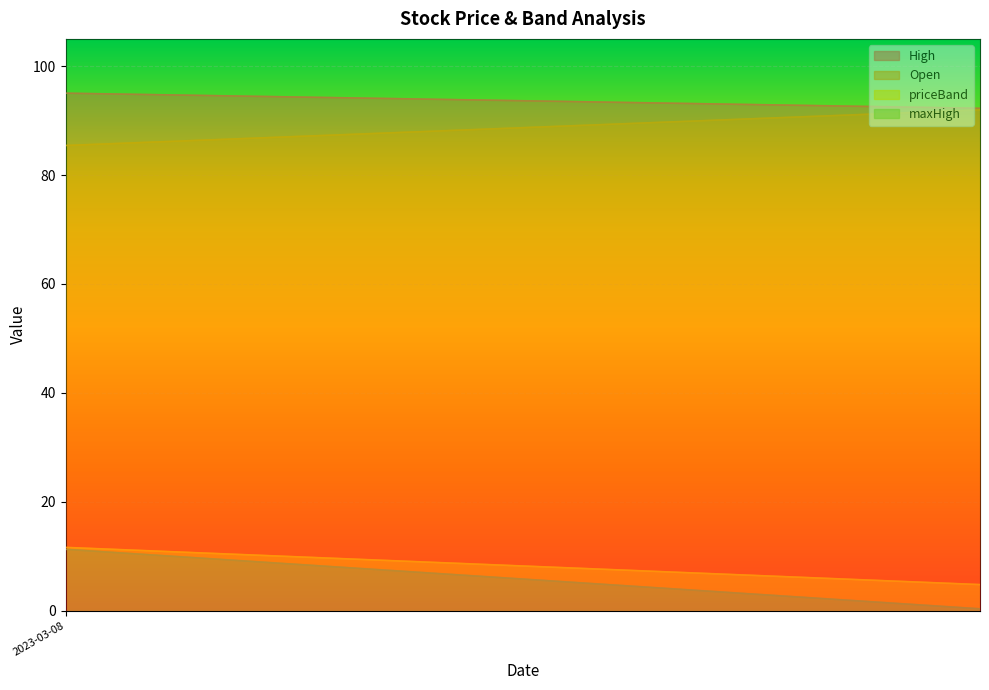

How many data points in priceBand are less than 3?

16